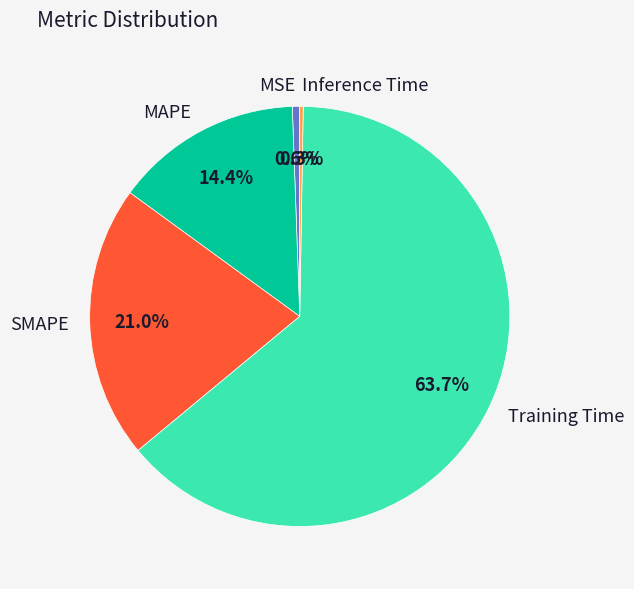

To the nearest percent, what is the difference between the Training Time and MAPE slice percentages?

49%